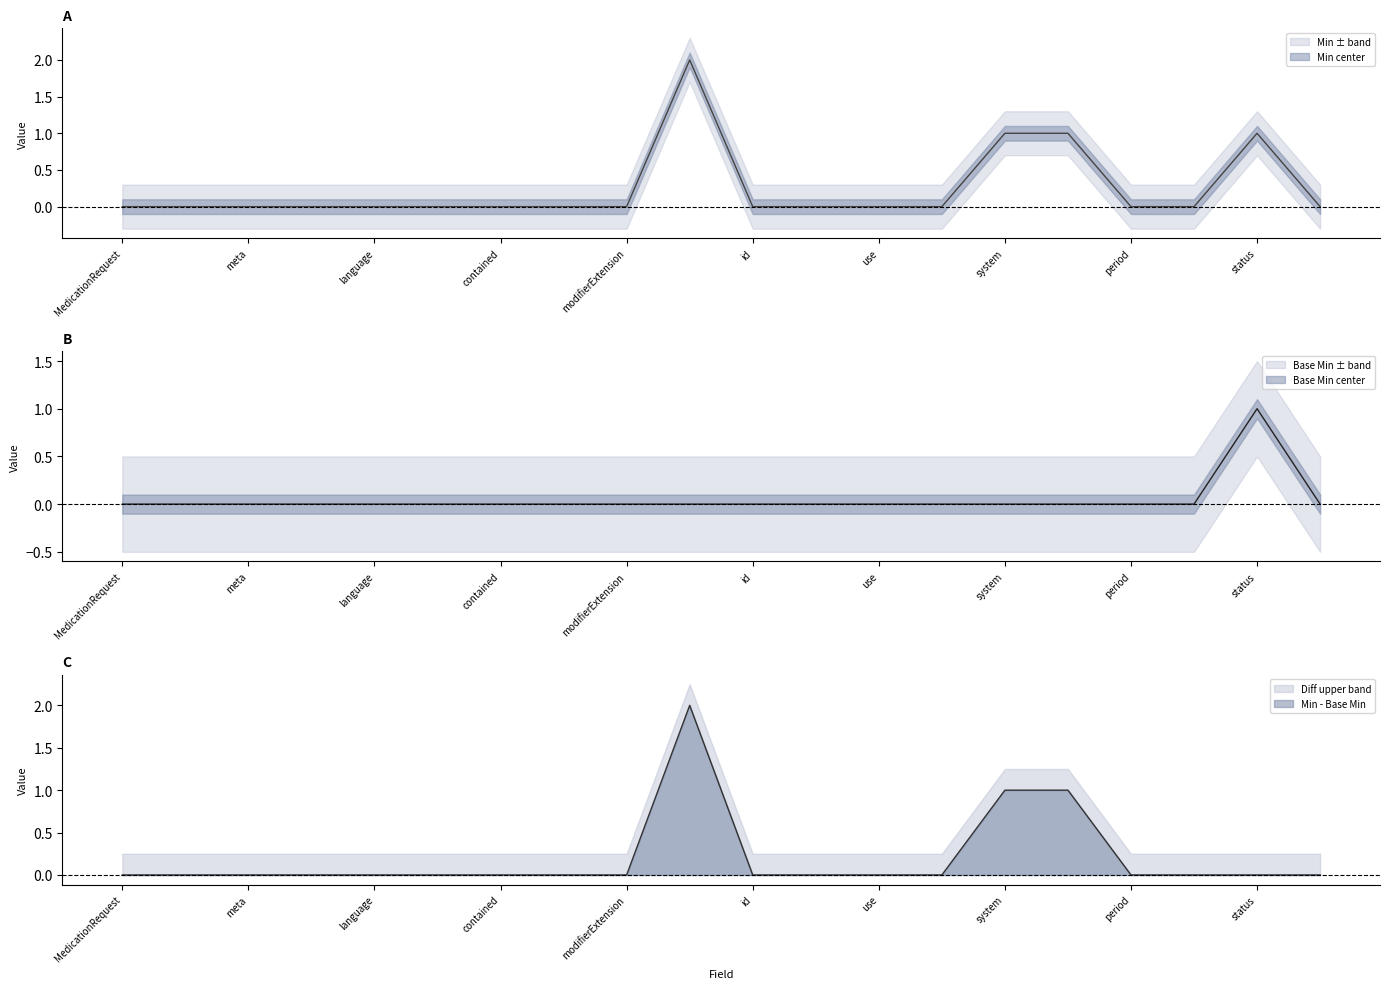

True or false: Min - Base Min and Diff upper band intersect in this chart.

False